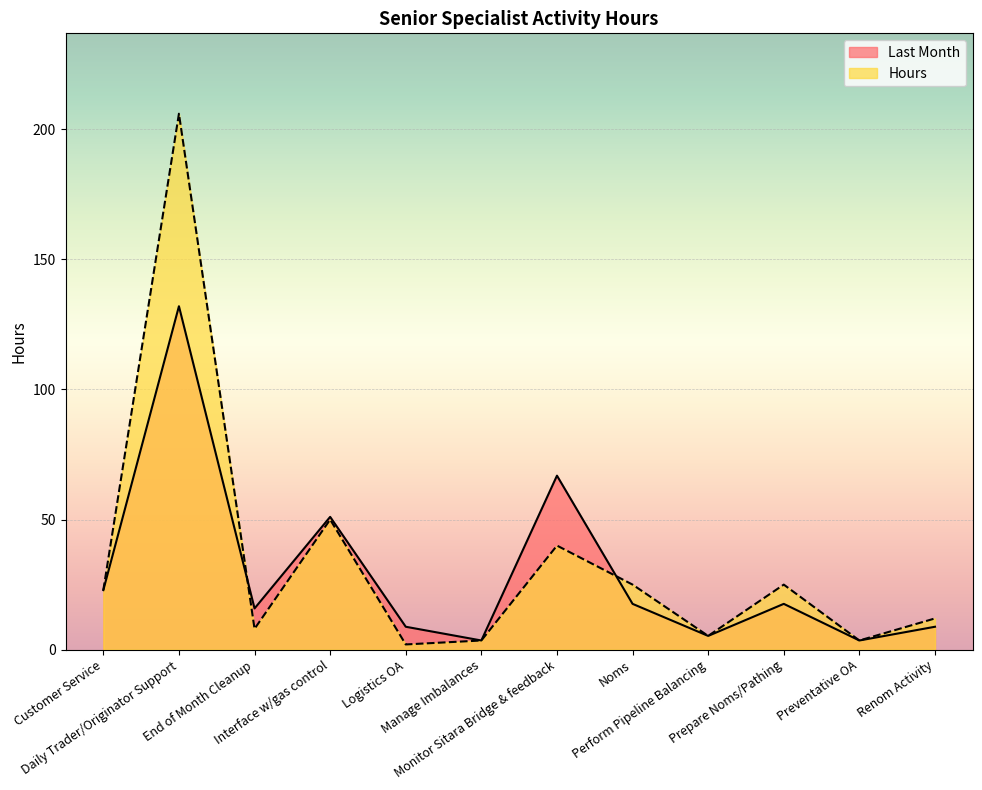

The Last Month series shows 5.8 at Preventative OA. True or false?

False